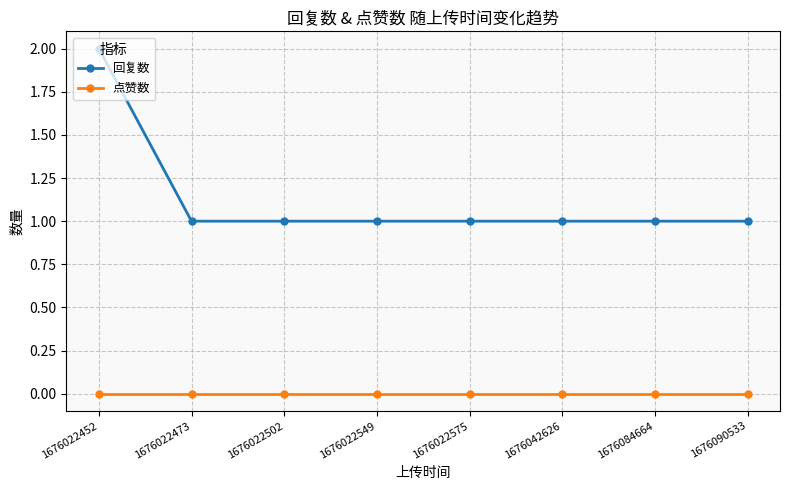

Which series has the largest range (max minus min)?

回复数